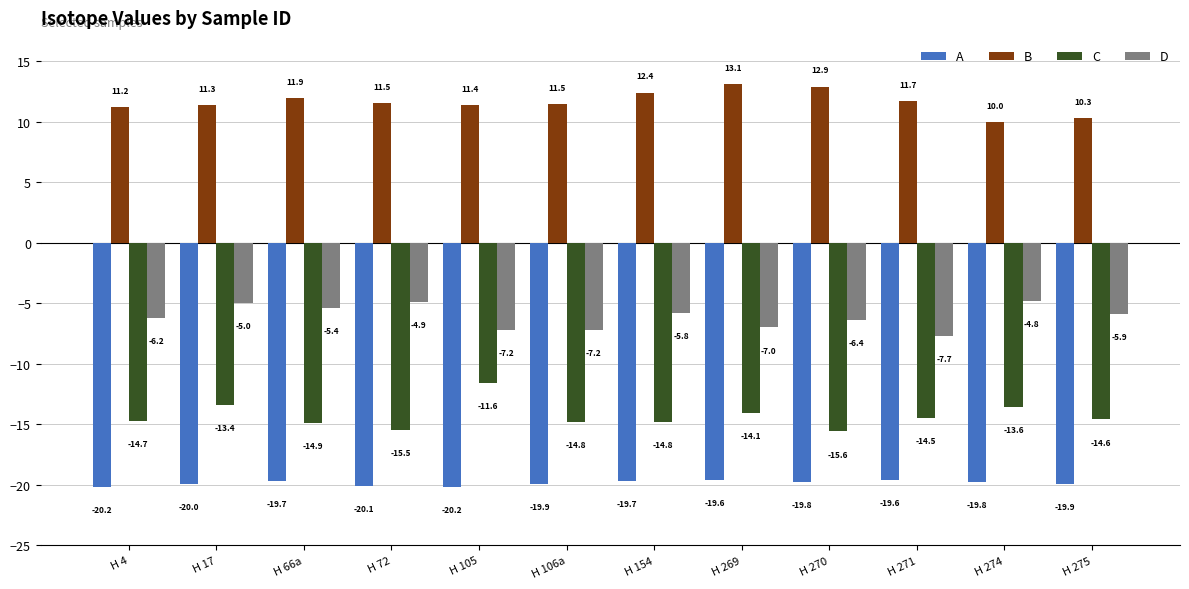

What is the maximum value shown in the chart?

13.1